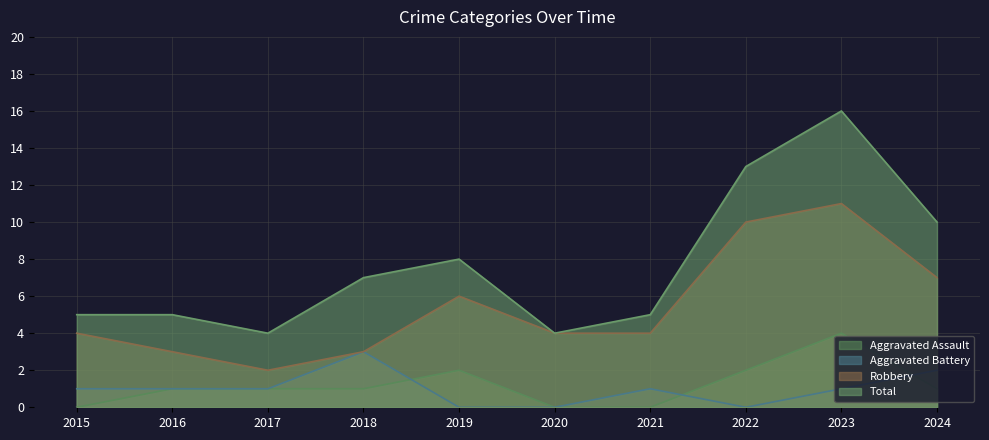

What is the difference between the second highest and minimum values in the Aggravated Assault series?

2